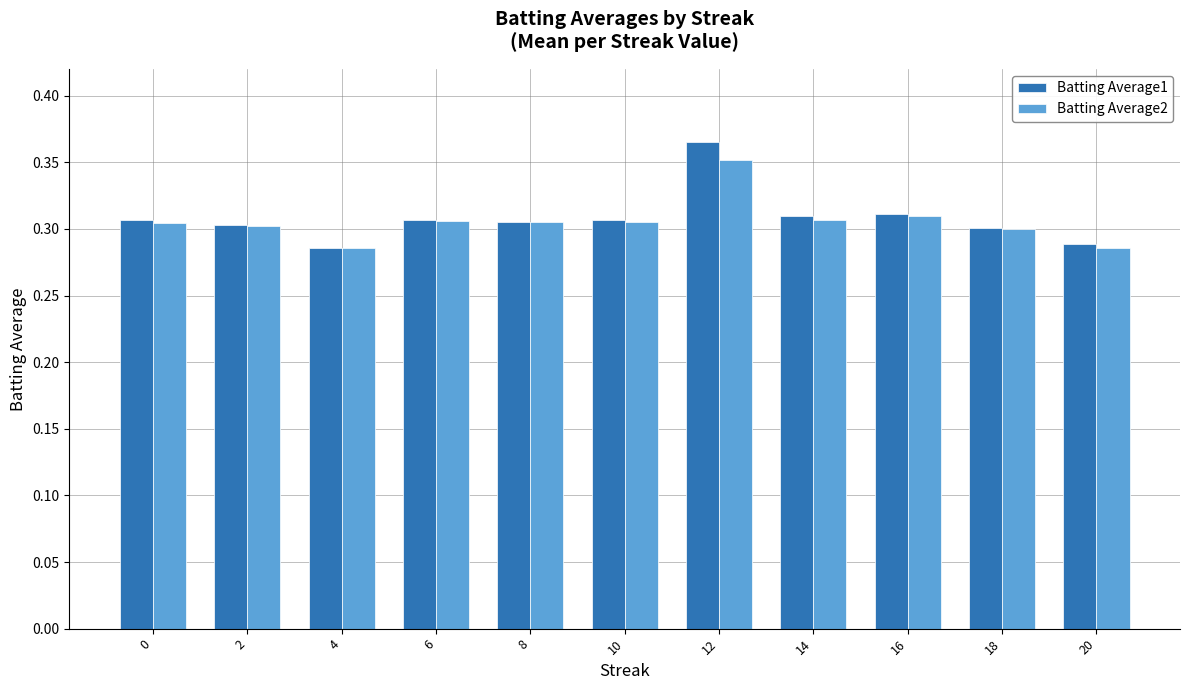

Between 4 and 16, which series saw the biggest shift?

Batting Average1